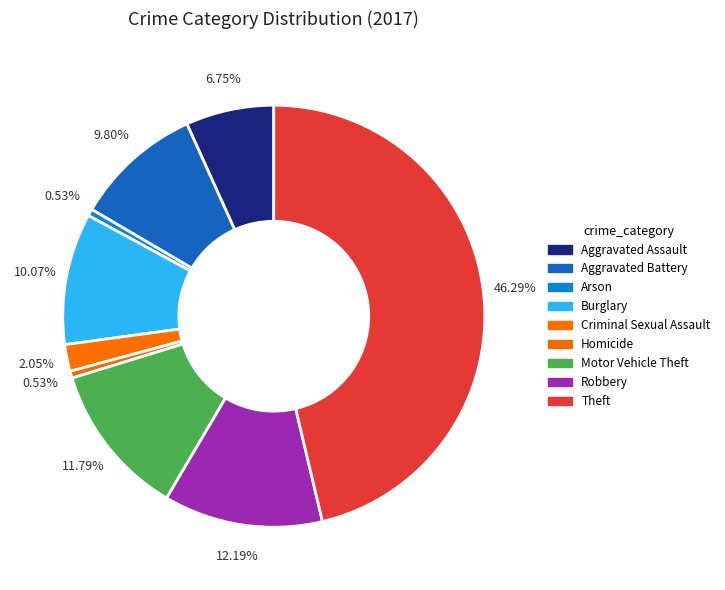

Combined, do Robbery and Motor Vehicle Theft account for over 50%?

No